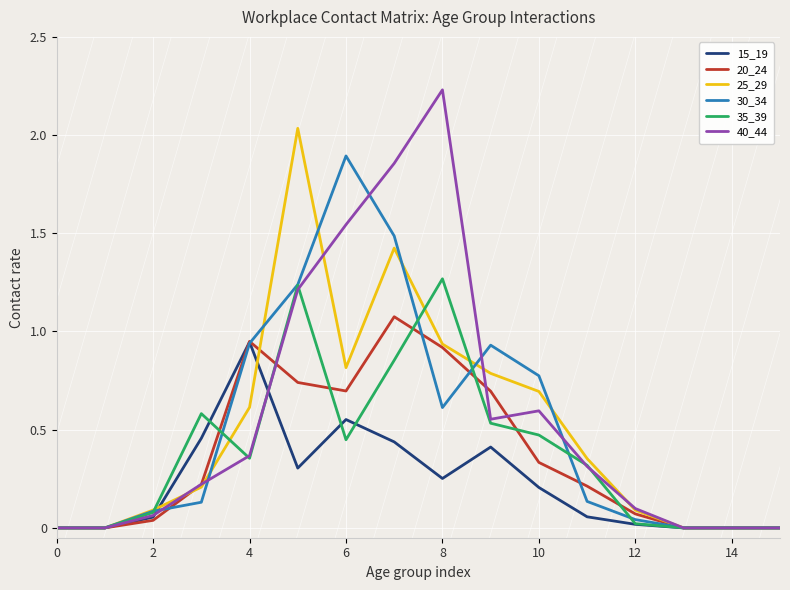

Which series has the largest range (max minus min)?

40_44